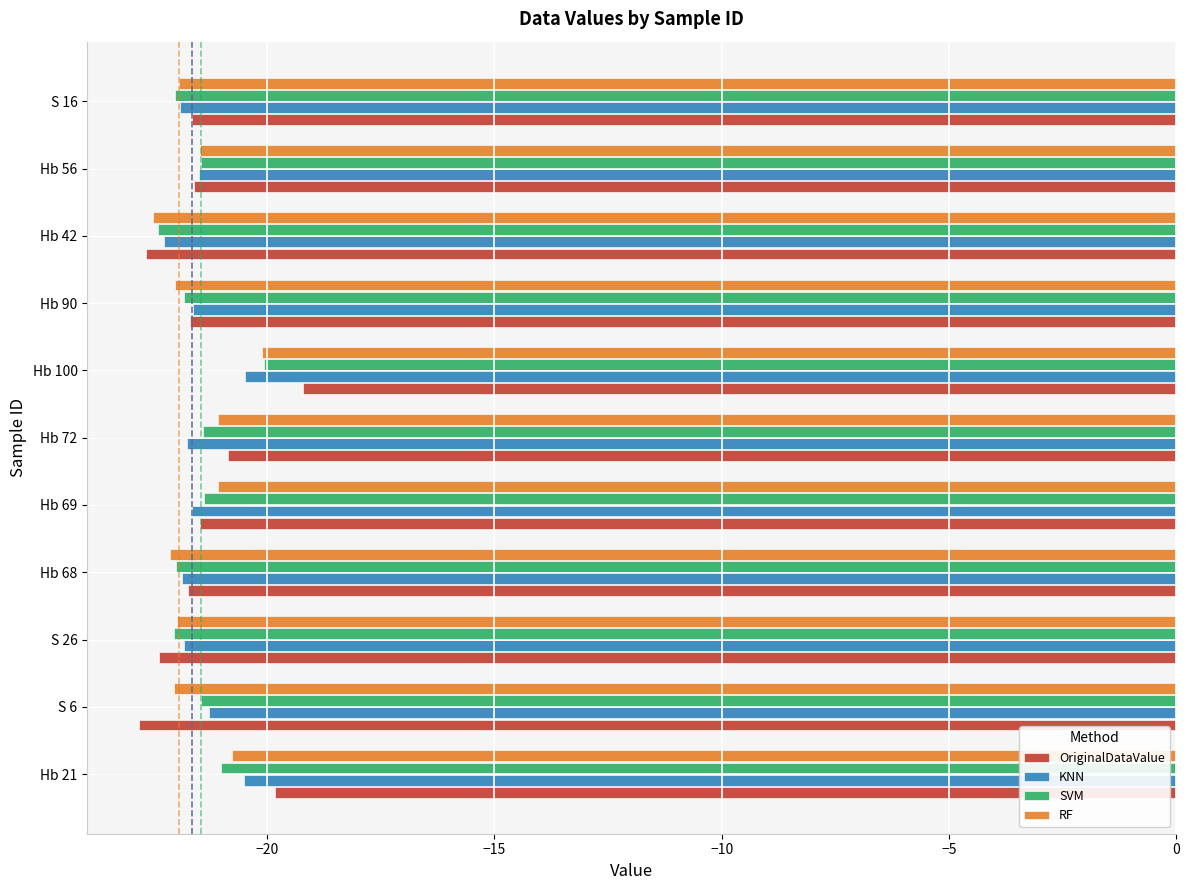

At which category is the sum across all series the highest?

Hb 100